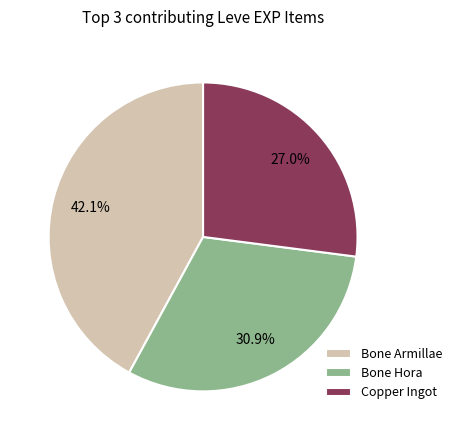

What is the largest slice in the pie chart?

Bone Armillae